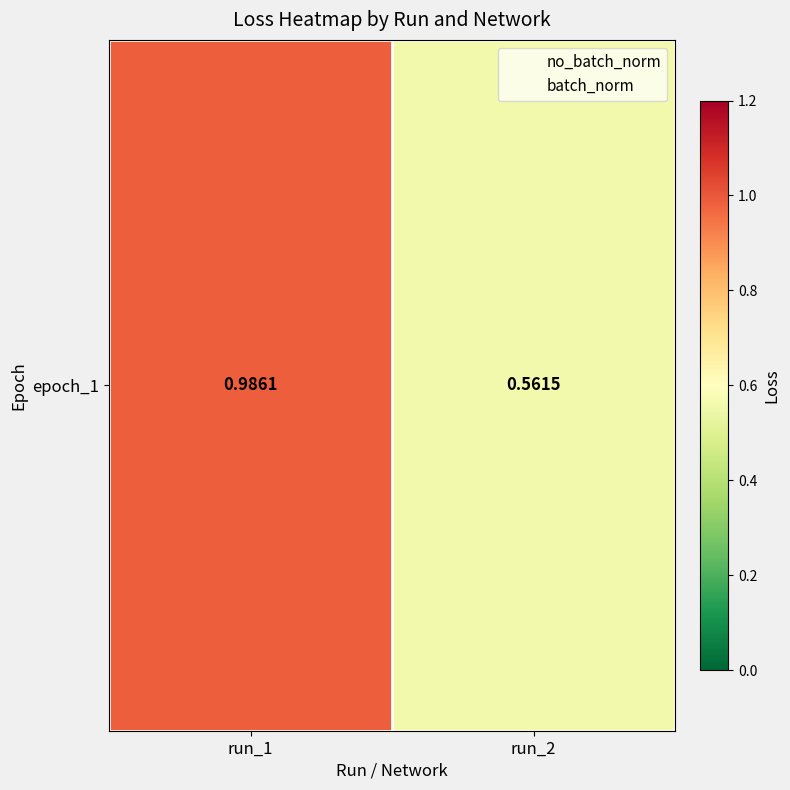

What is the sum of the values at run_2 and run_1?

1.5